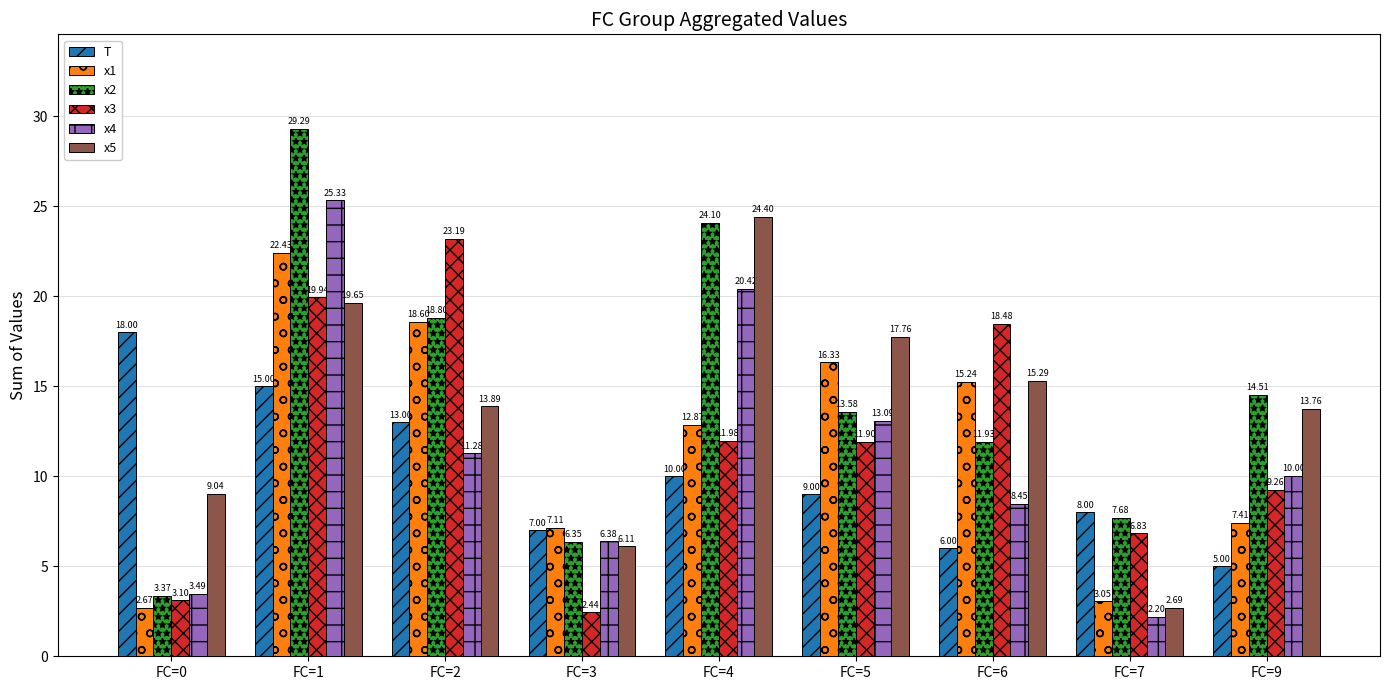

The value of x4 at FC=2 is 11.3. True or false?

True